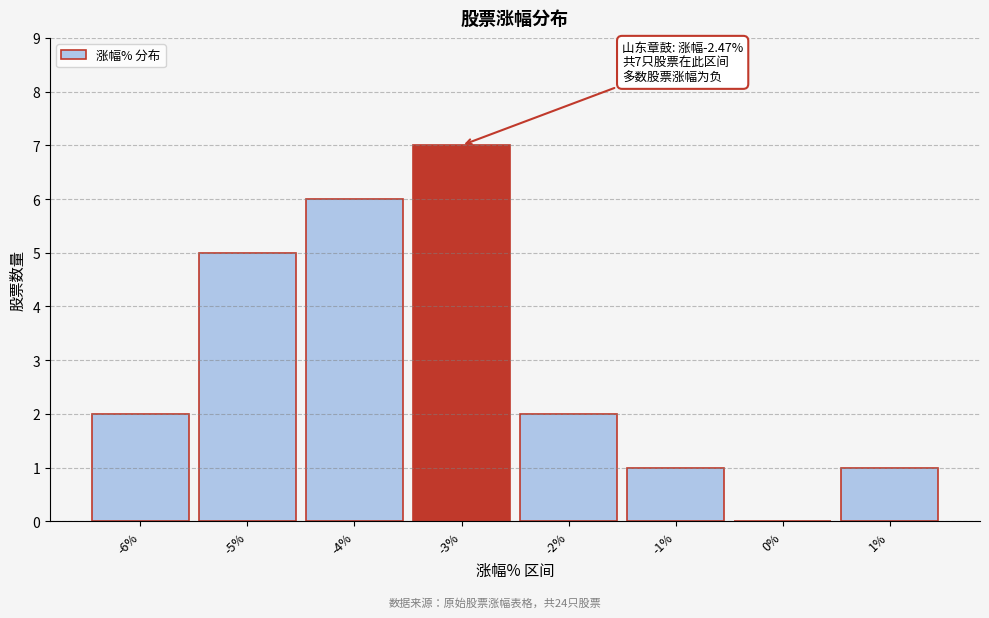

Reading left to right, extract all data points from this chart.

-6%=2	-5%=5	-4%=6	-3%=7	-2%=2	-1%=1	0%=0	1%=1